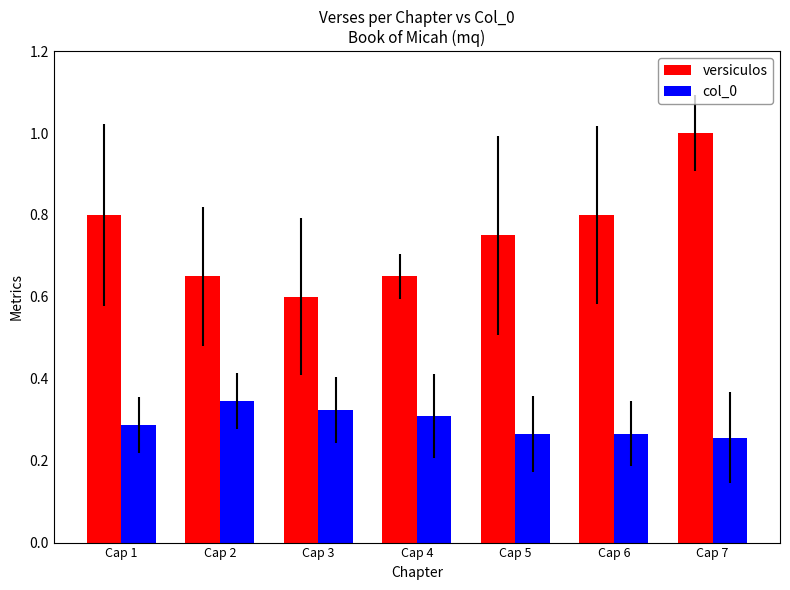

Between Cap 2 and Cap 6, which series saw the biggest shift?

versiculos